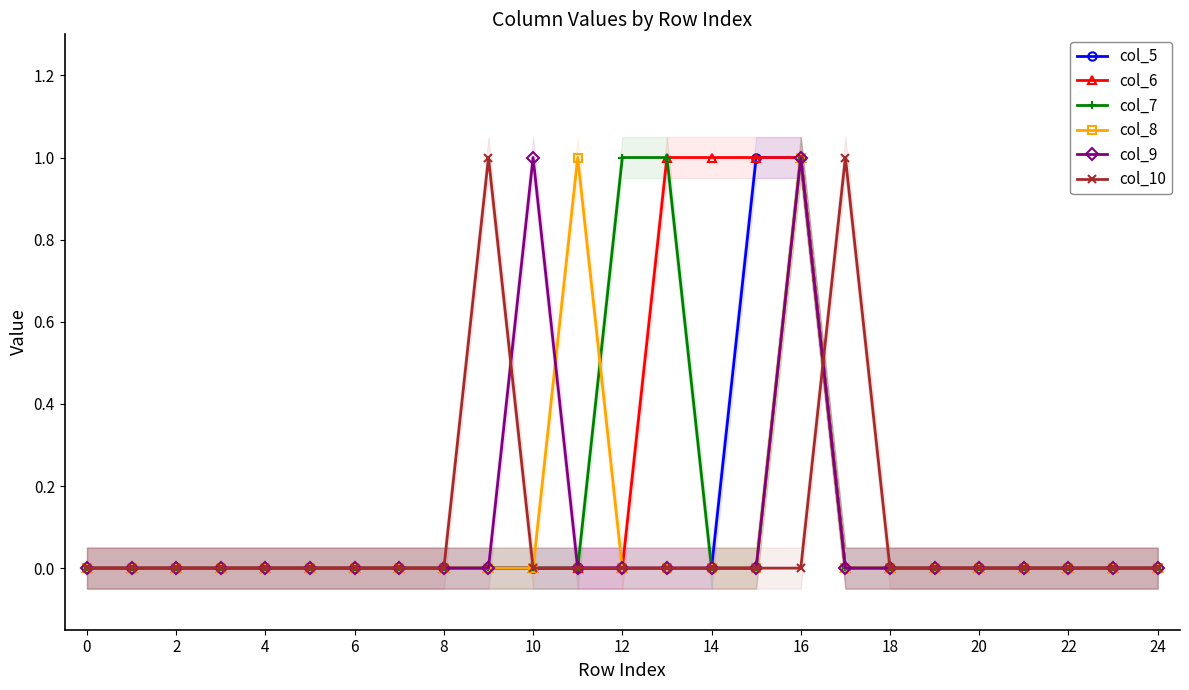

What are all the series names shown in the legend?

col_5, col_6, col_7, col_8, col_9, col_10